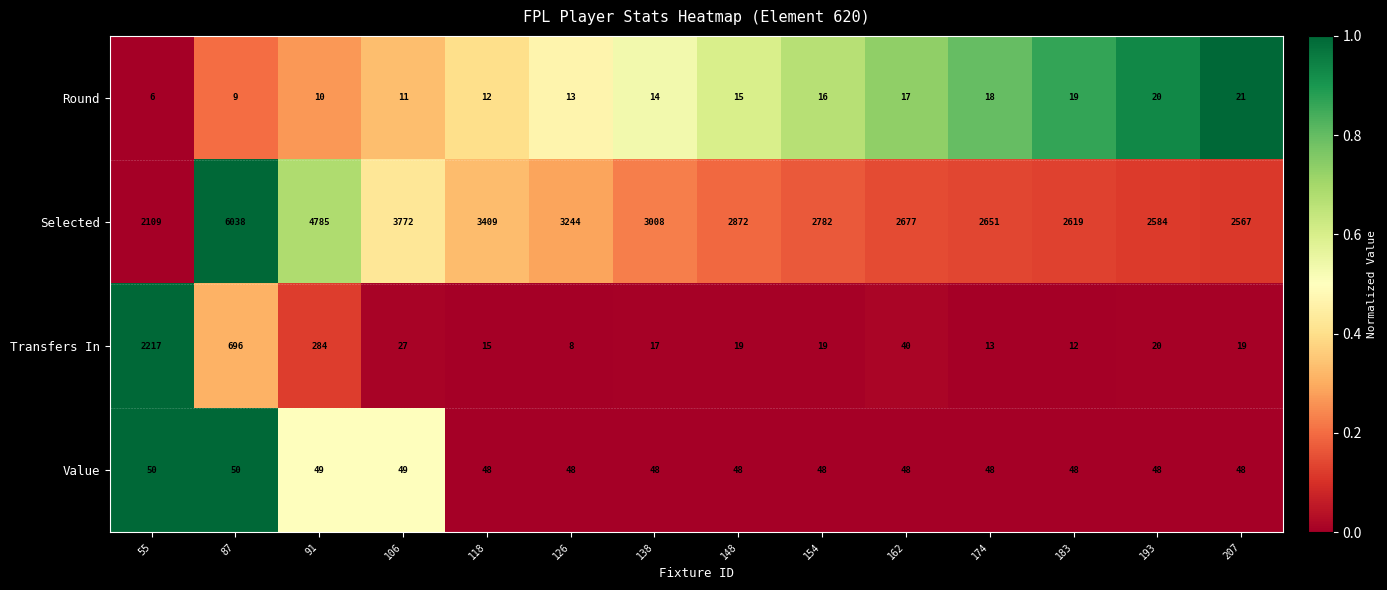

Which label corresponds to the largest value in the chart?

87